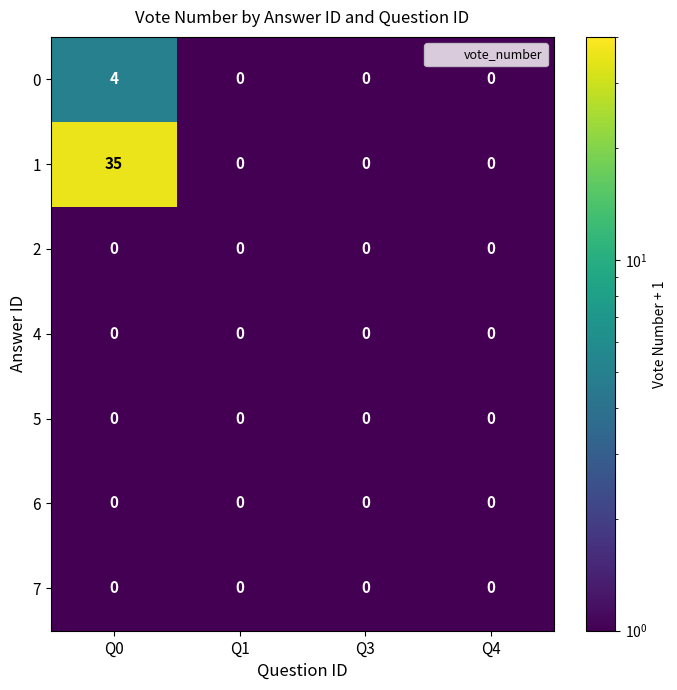

How many positive values does the 1 series have?

1